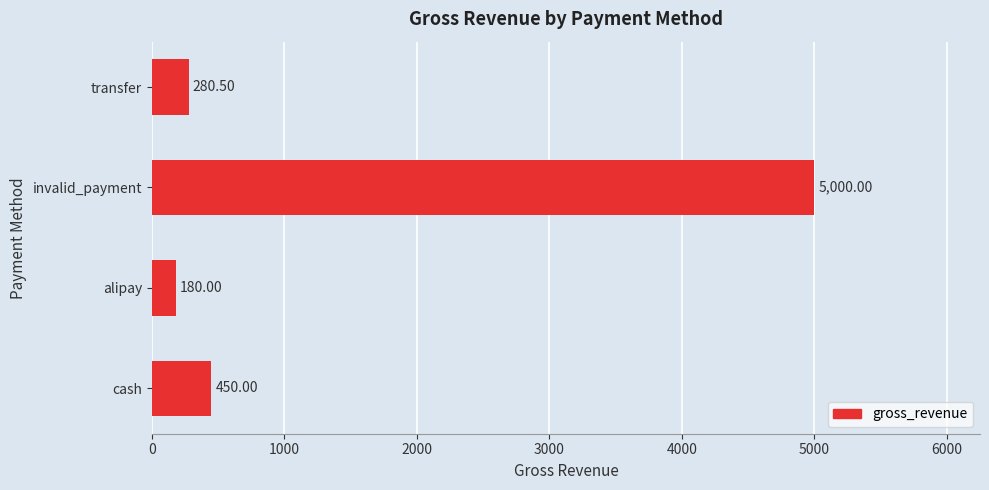

What is the sum of all values?

5910.5